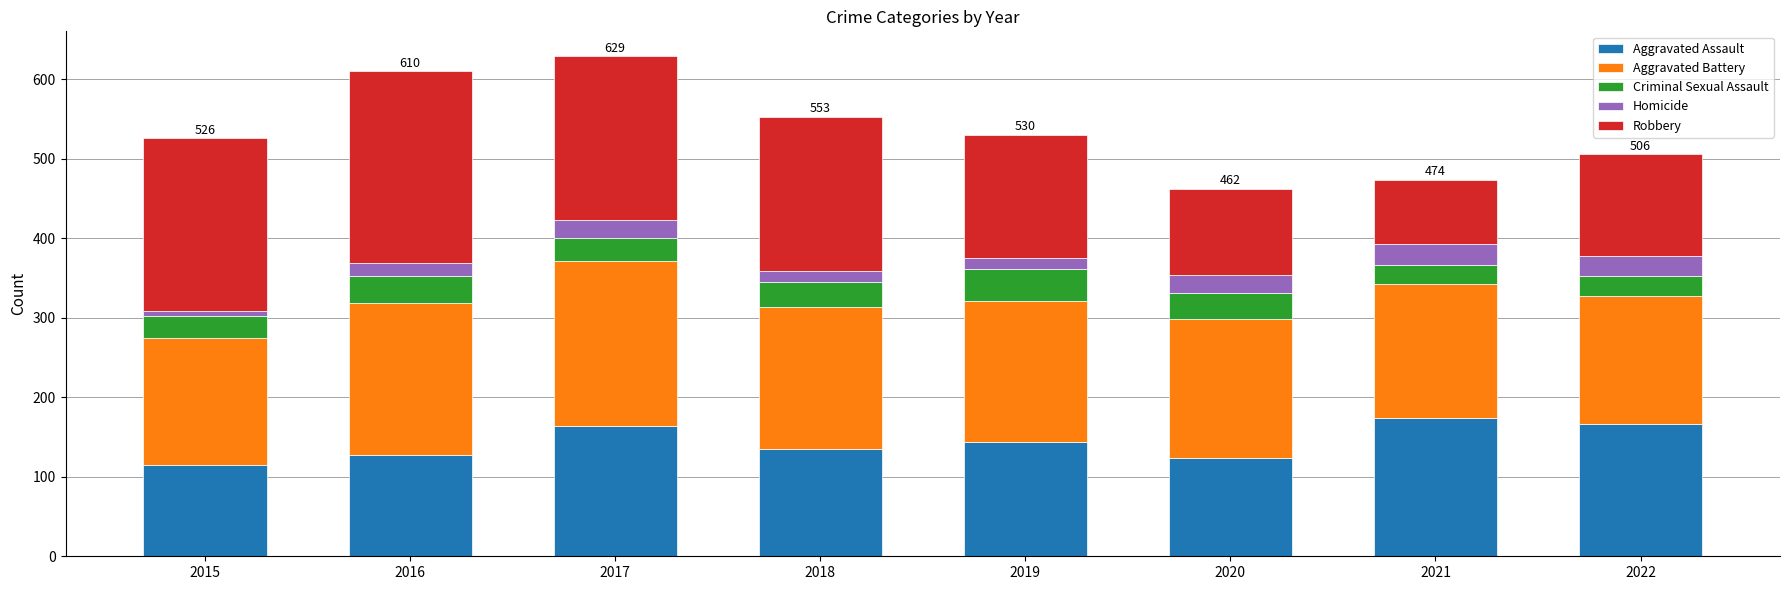

At which label is Aggravated Assault closest to 144?

2019